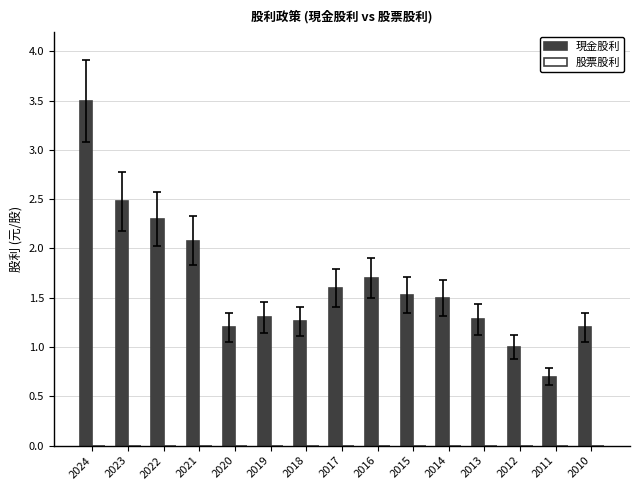

The chart shows a value of 3.5 at 2024. True or false?

True